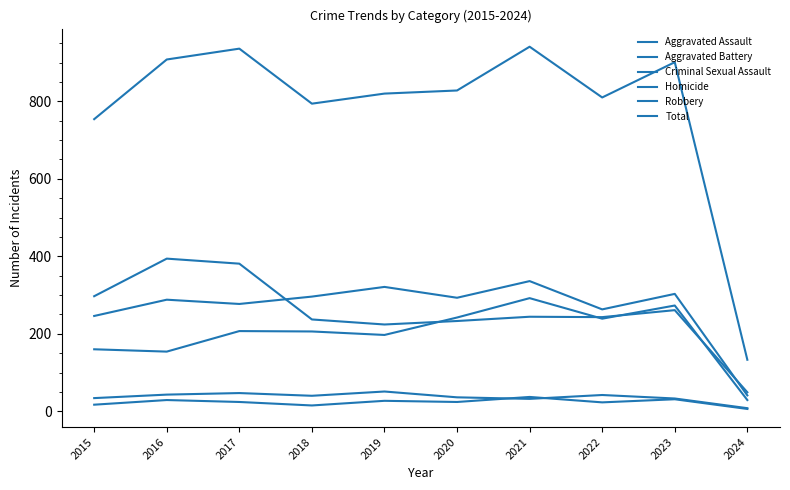

Where is Homicide nearest to the value 21?

2022